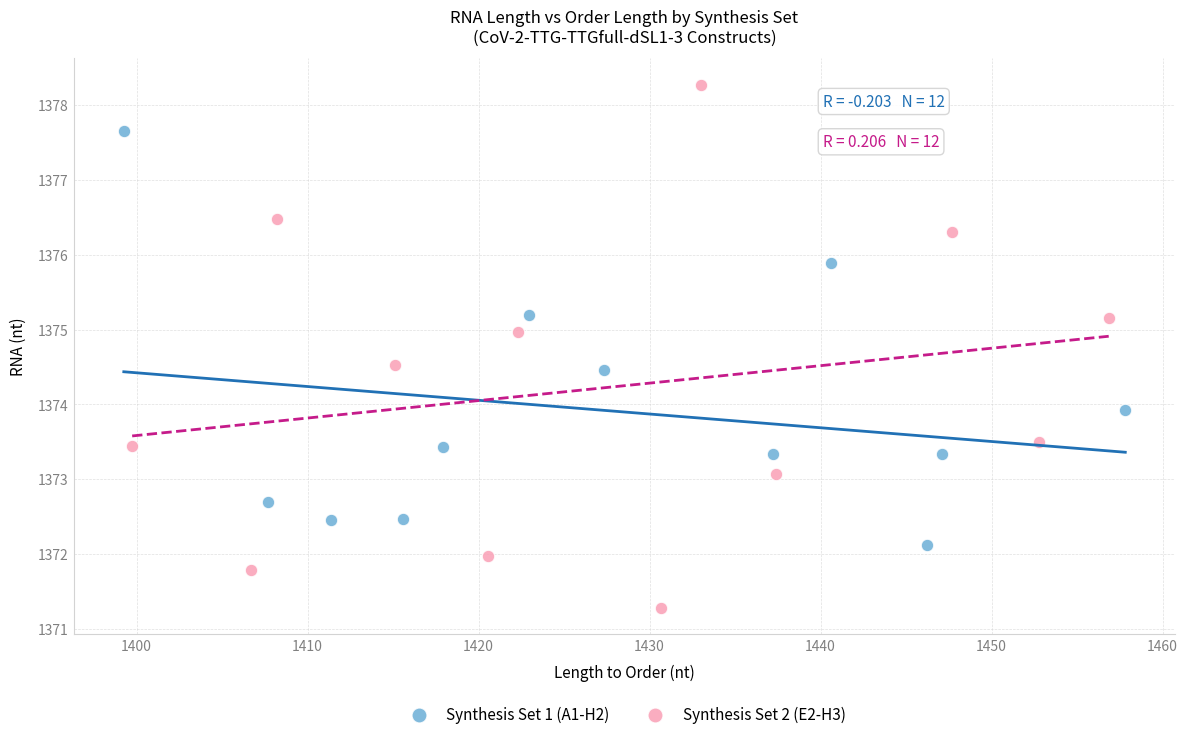

Which series reaches the minimum Y coordinate?

Synthesis Set 2 (E2-H3)